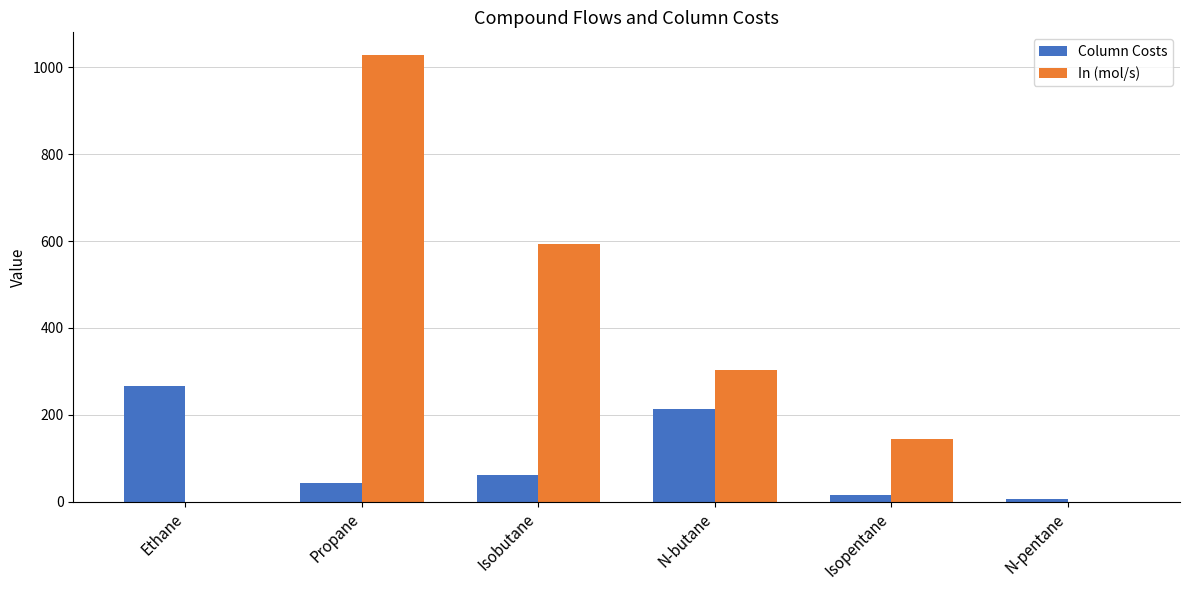

What is the spread (max minus min) of values at Isopentane?

129.4